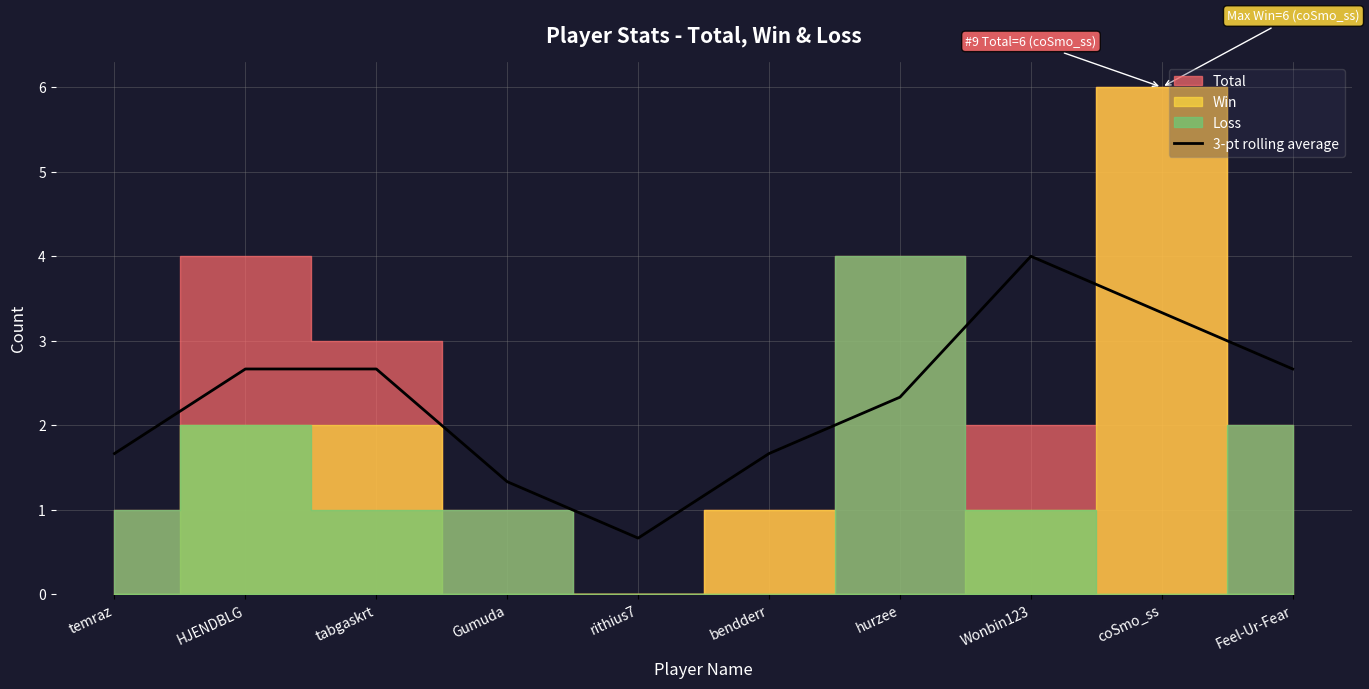

Is it true that the value at rithius7 is 0.2?

False